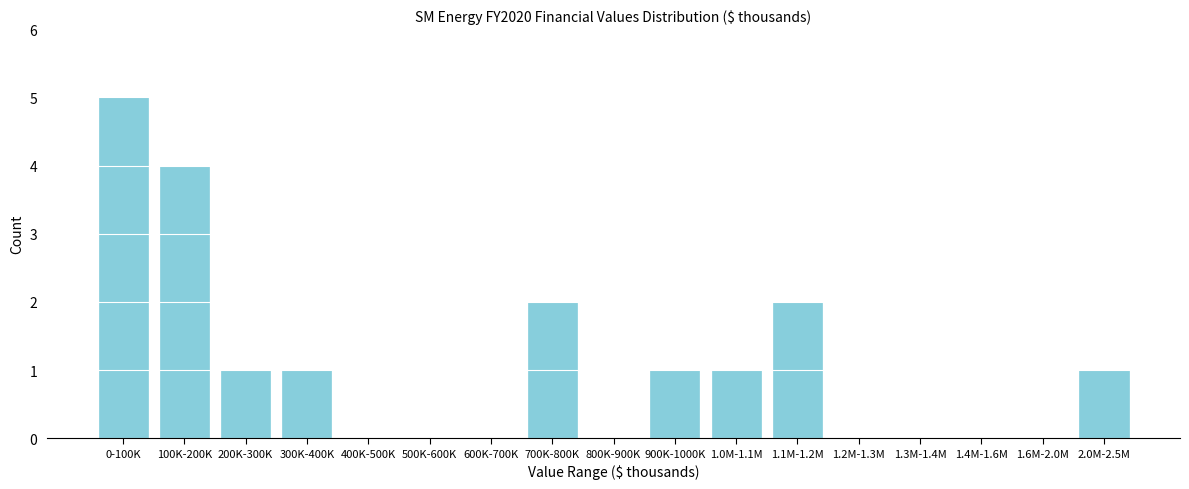

Reading left to right, extract all data points from this chart.

0-100K=5	100K-200K=4	200K-300K=1	300K-400K=1	400K-500K=0	500K-600K=0	600K-700K=0	700K-800K=2	800K-900K=0	900K-1000K=1	1.0M-1.1M=1	1.1M-1.2M=2	1.2M-1.3M=0	1.3M-1.4M=0	1.4M-1.6M=0	1.6M-2.0M=0	2.0M-2.5M=1